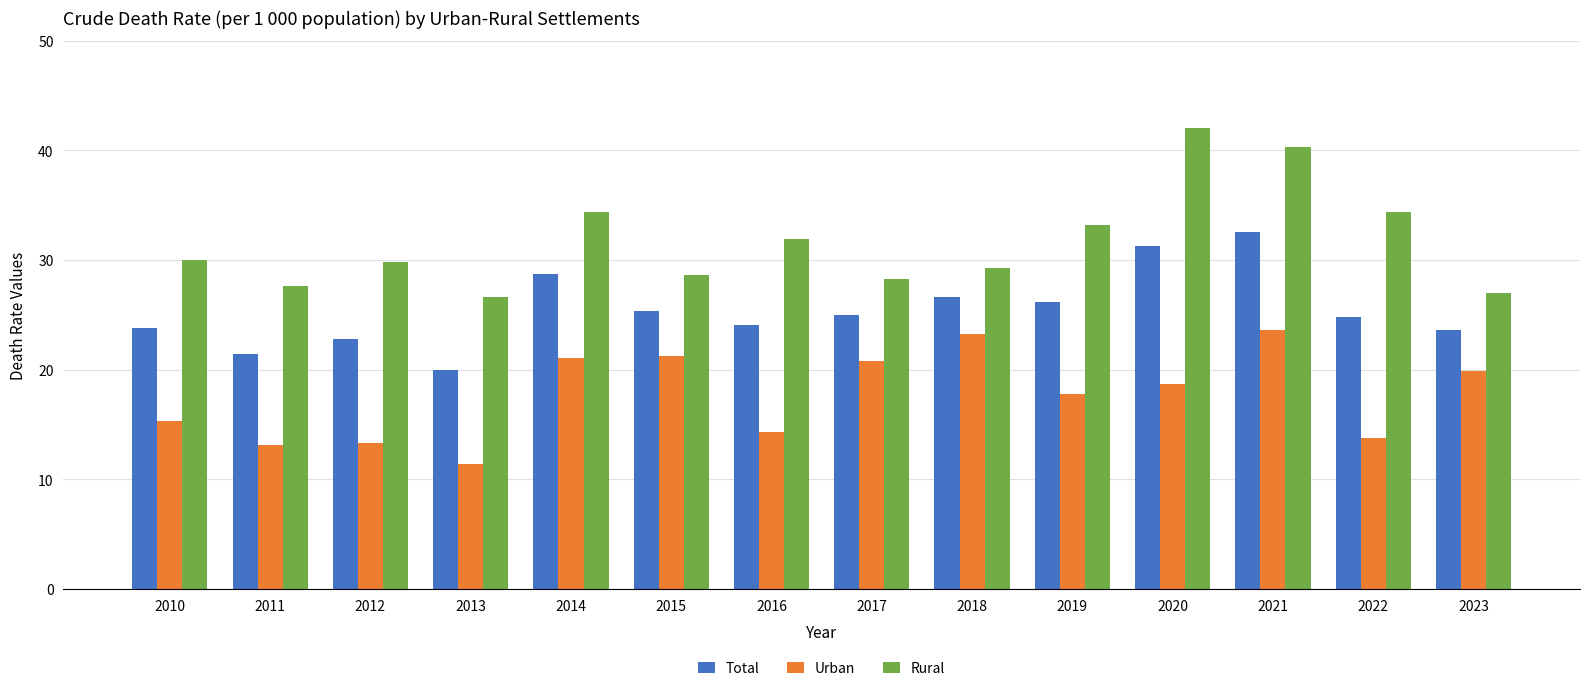

What are all the series names shown in the legend?

Total, Urban, Rural